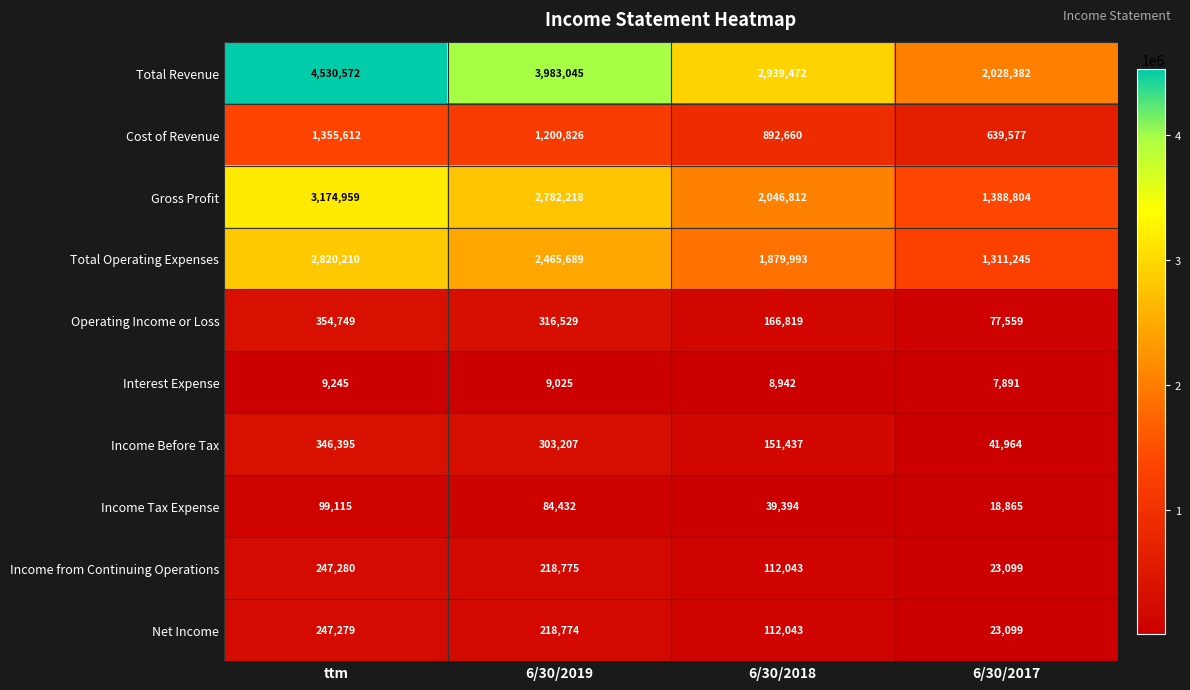

At ttm, list the series in order from smallest to largest.

Interest Expense, Income Tax Expense, Net Income, Income from Continuing Operations, Income Before Tax, Operating Income or Loss, Cost of Revenue, Total Operating Expenses, Gross Profit, Total Revenue